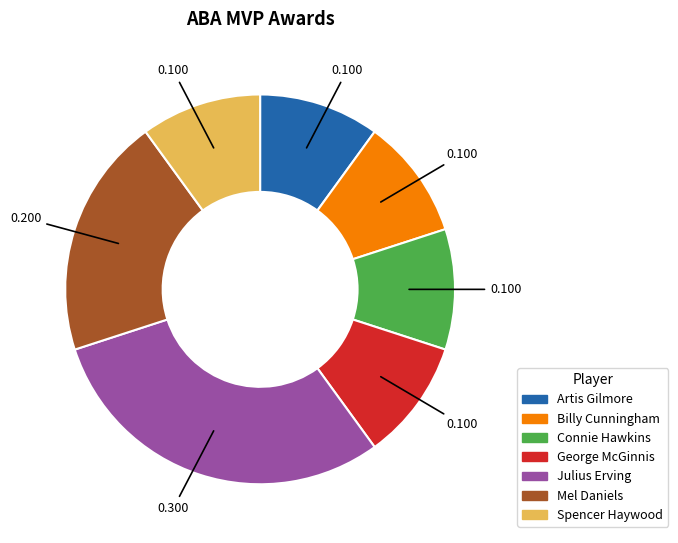

Does any single category account for the majority?

No